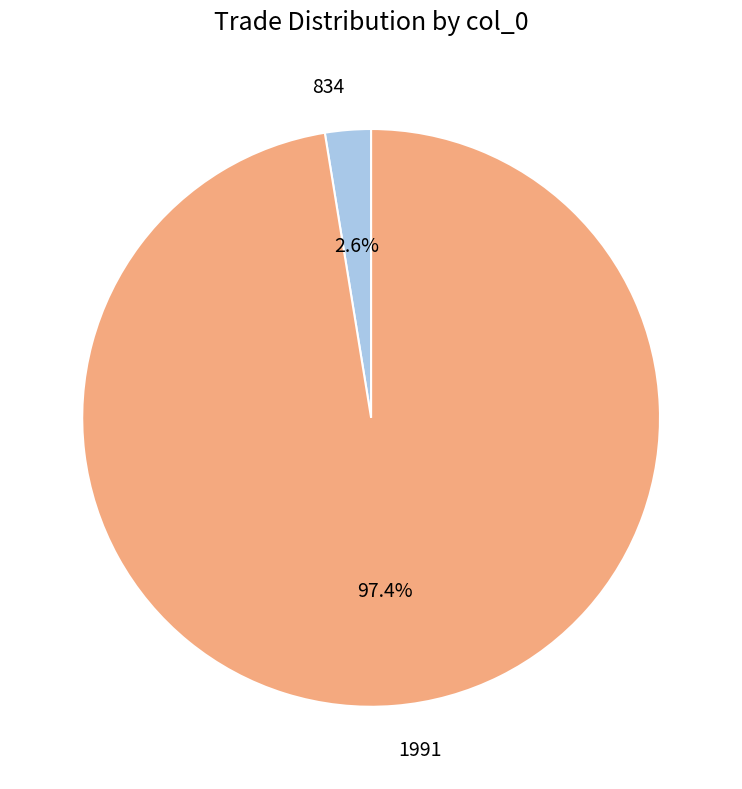

Which has a higher value, 1991 or 834?

1991